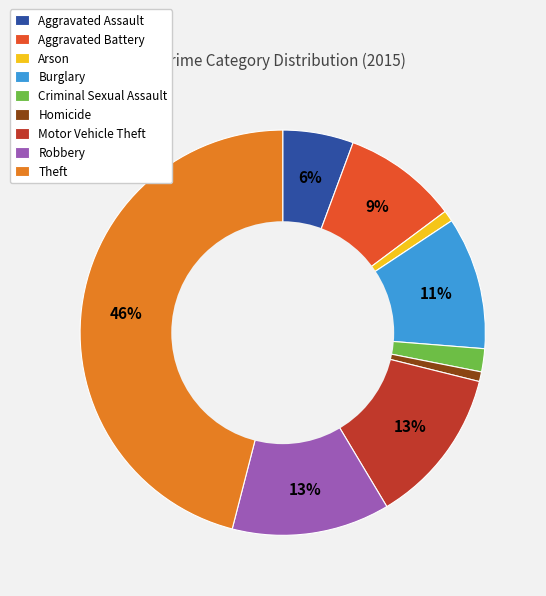

To the nearest percent, what percentage of the pie is Homicide?

1%